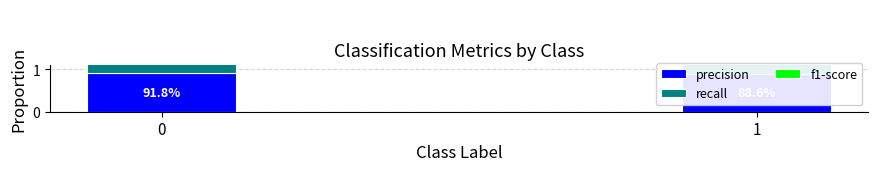

Is it true that recall equals 0.9 at 0?

True